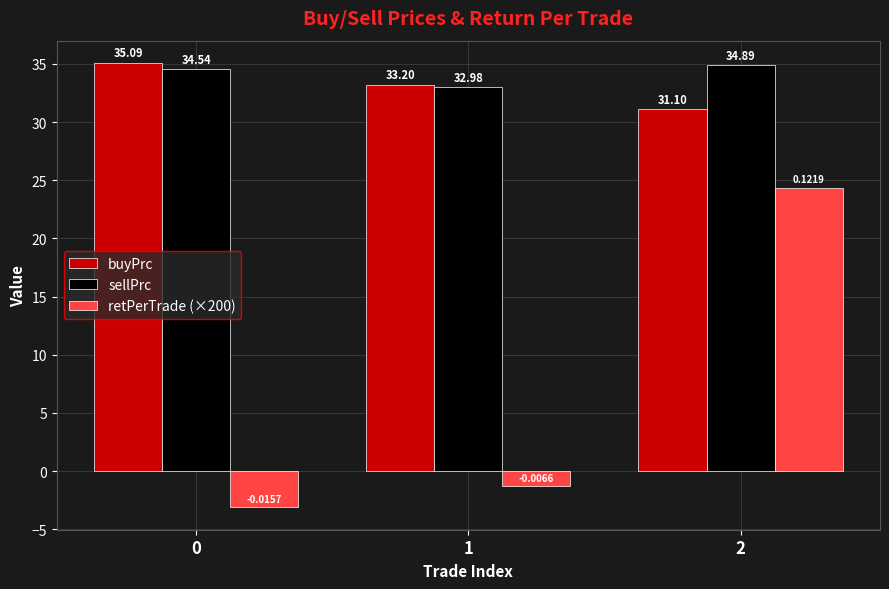

Rank the categories by buyPrc value from highest to lowest.

0, 1, 2